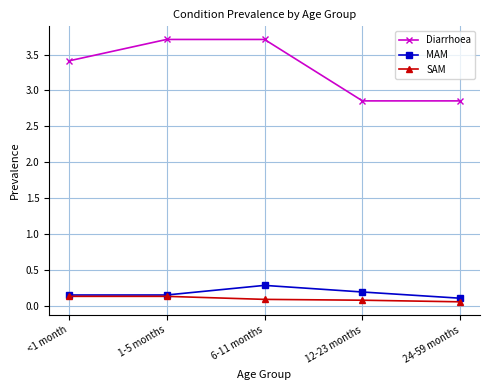

Is it true that MAM equals 0.1 at <1 month?

True